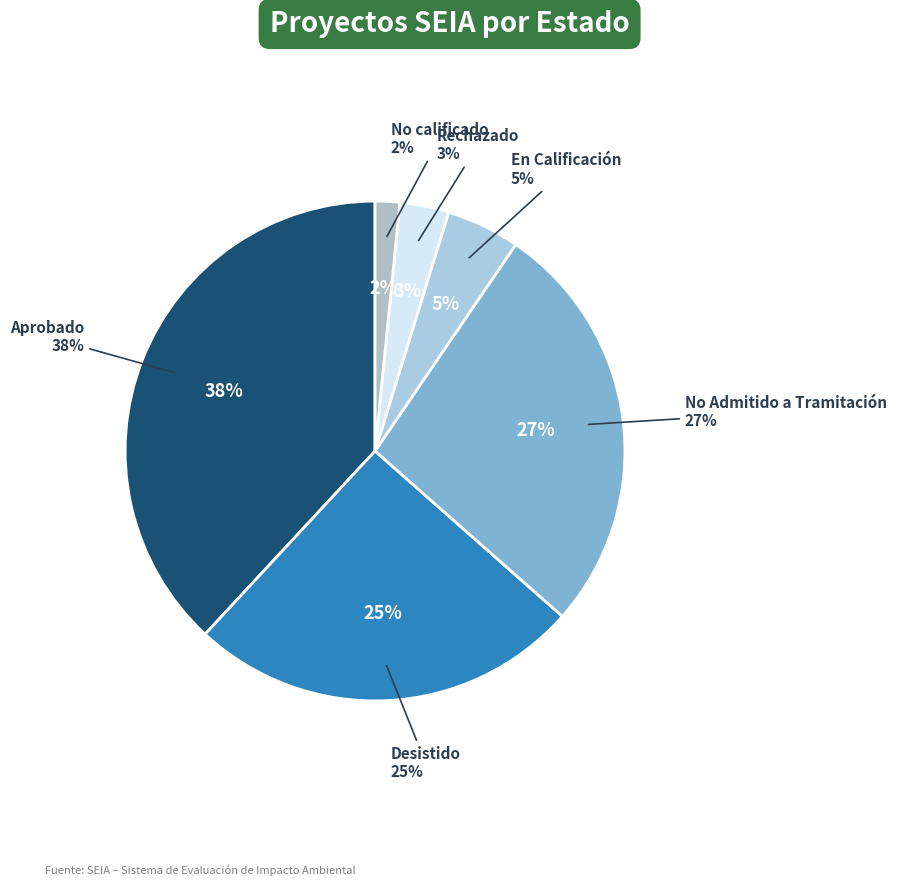

To the nearest percent, what percentage of the pie is Desistido?

25%